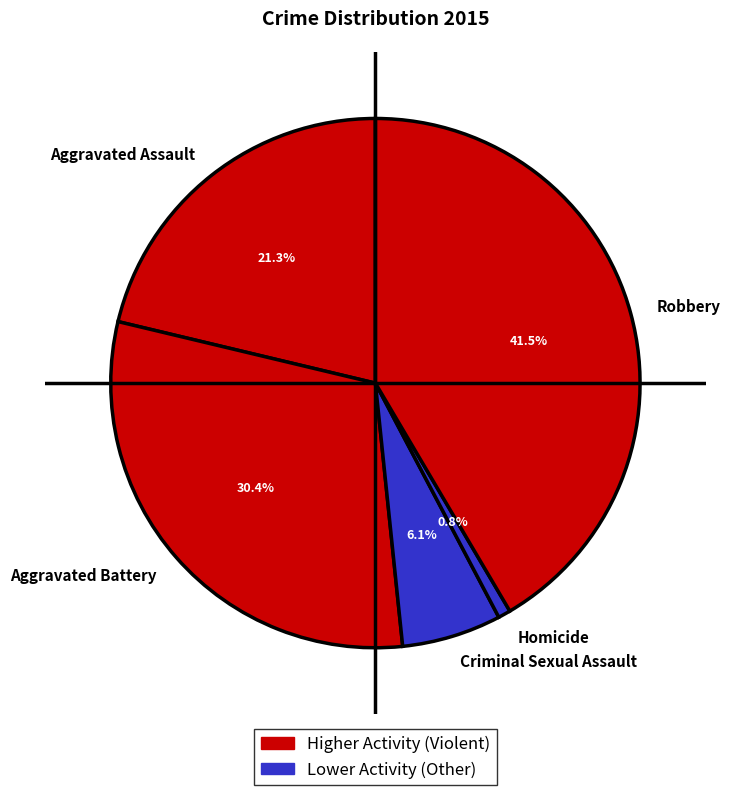

Approximately how many times larger is the value at Aggravated Battery compared to Aggravated Assault?

1.4